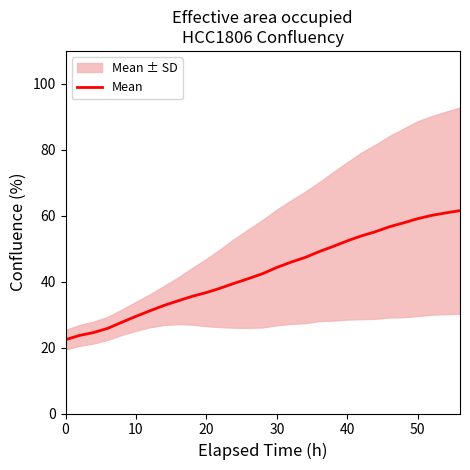

What is the highest value of the Mean series?

61.6